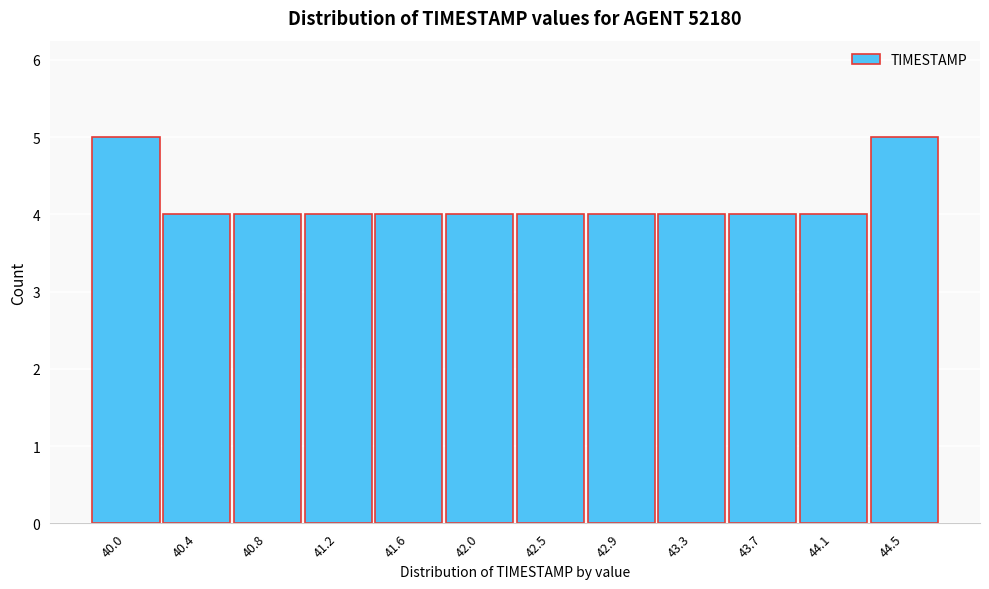

Reading left to right, what are all the values shown in this chart?

5	4	4	4	4	4	4	4	4	4	4	5